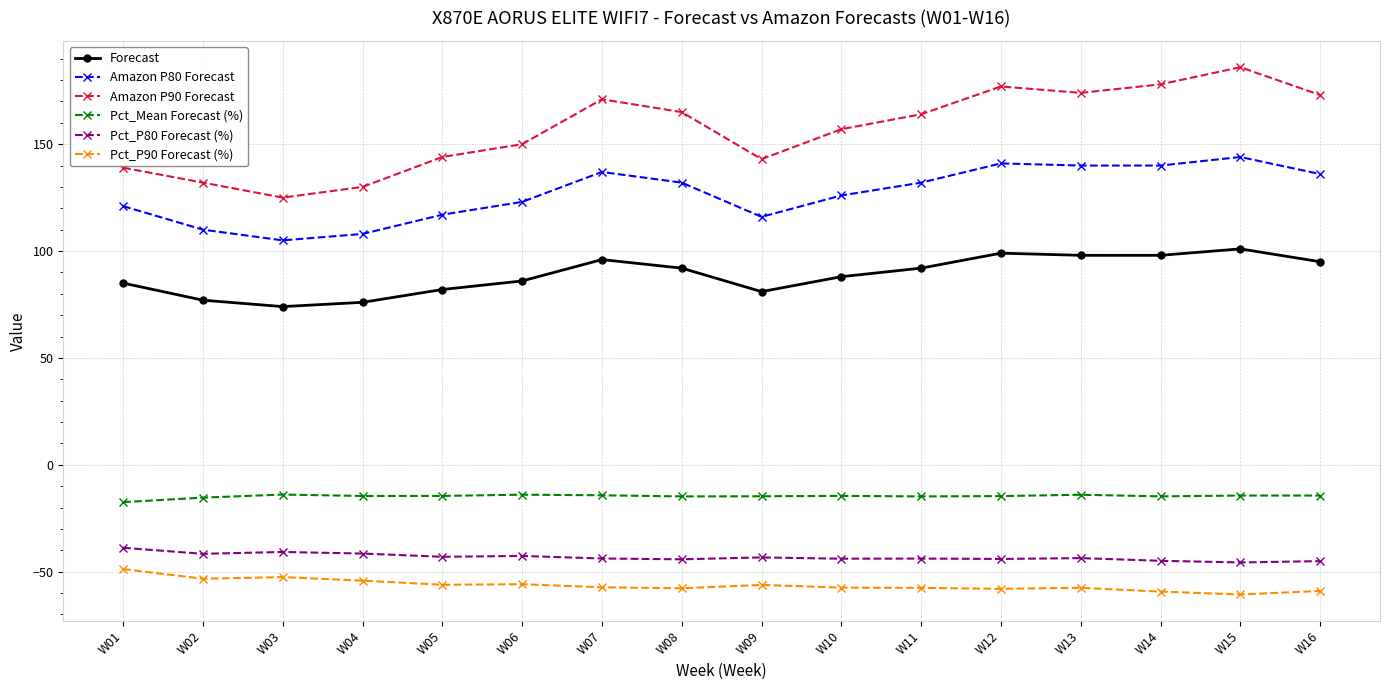

At which category does Amazon P80 Forecast reach its first local valley?

W03